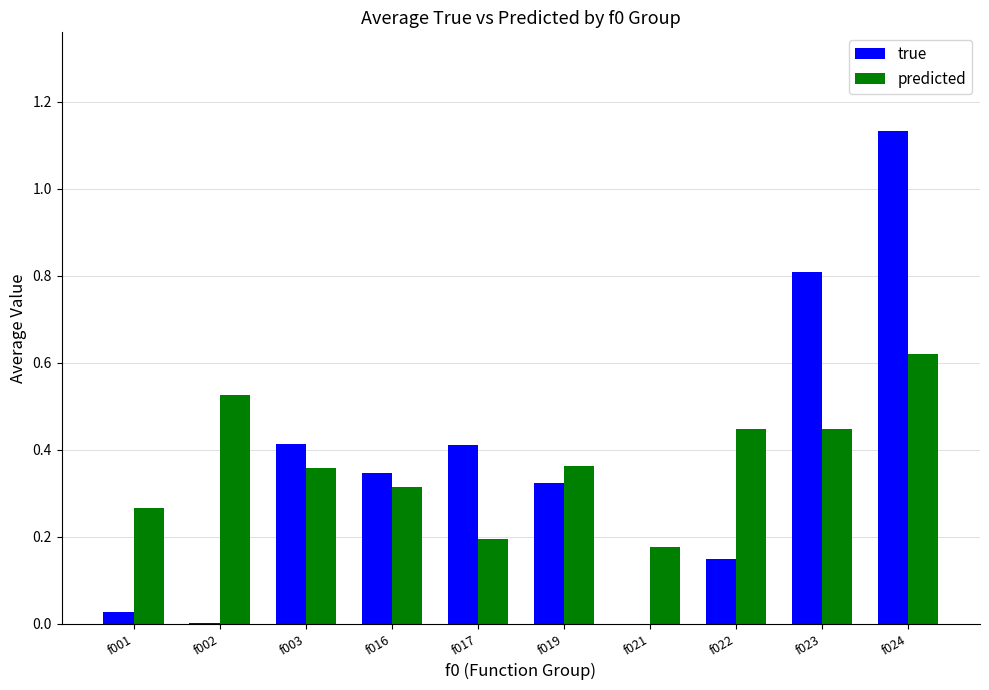

At which label does predicted reach its peak?

f024